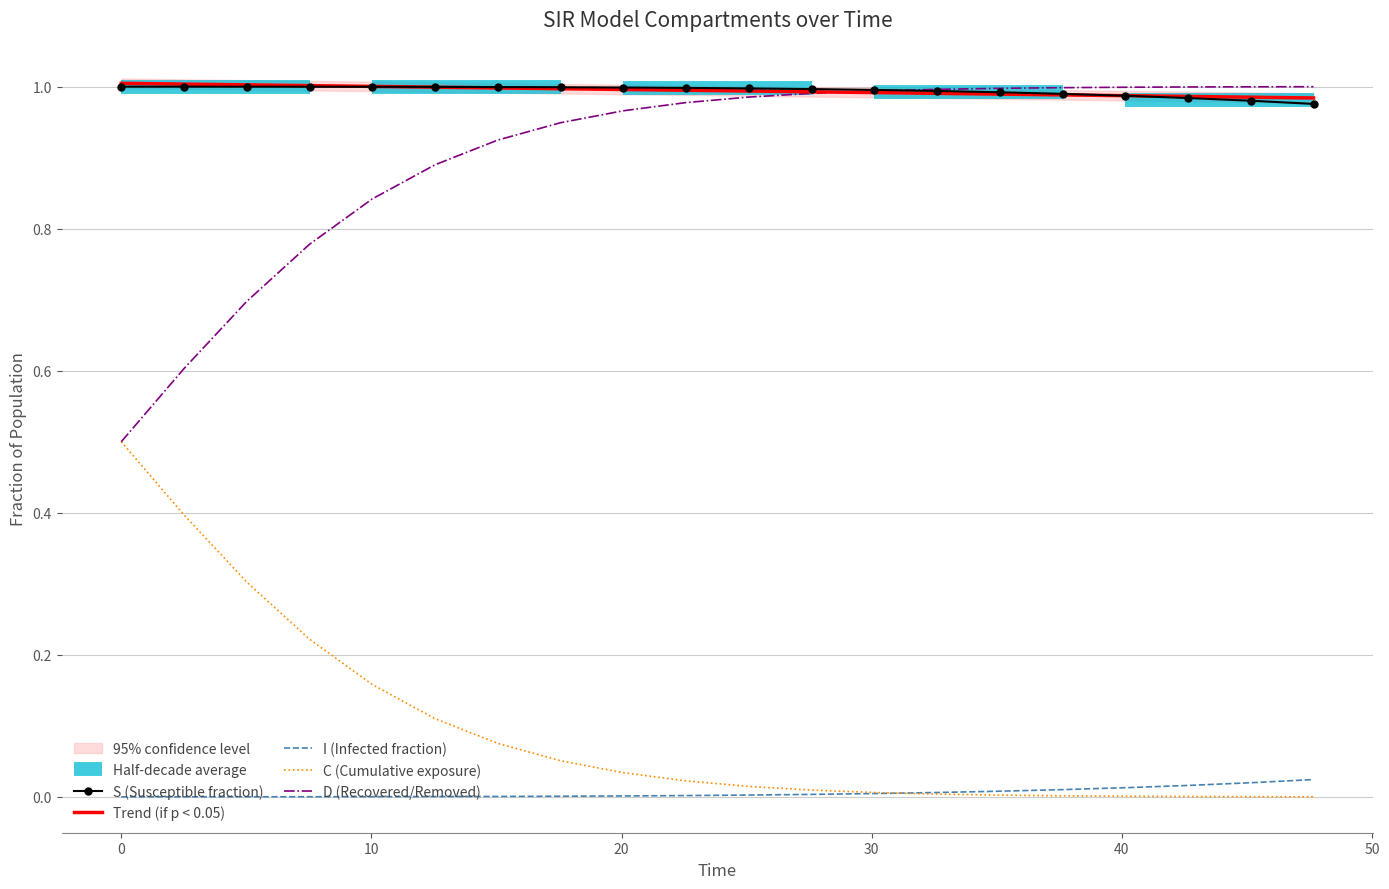

True or false: C and D cross at least once.

False